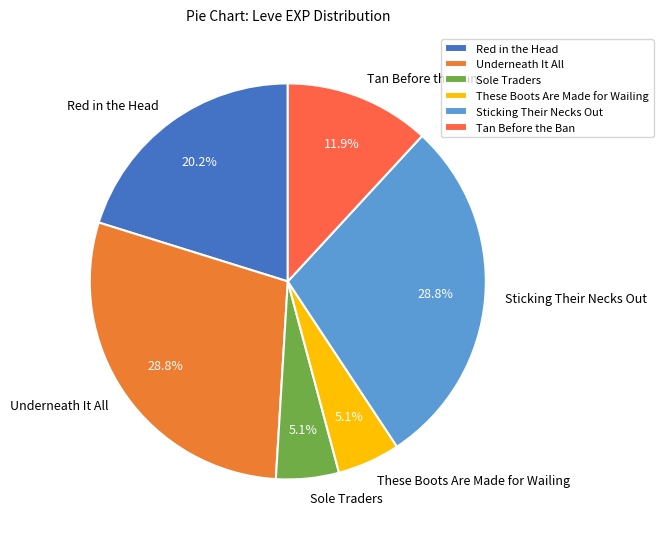

Does Tan Before the Ban represent more than half of the total?

No